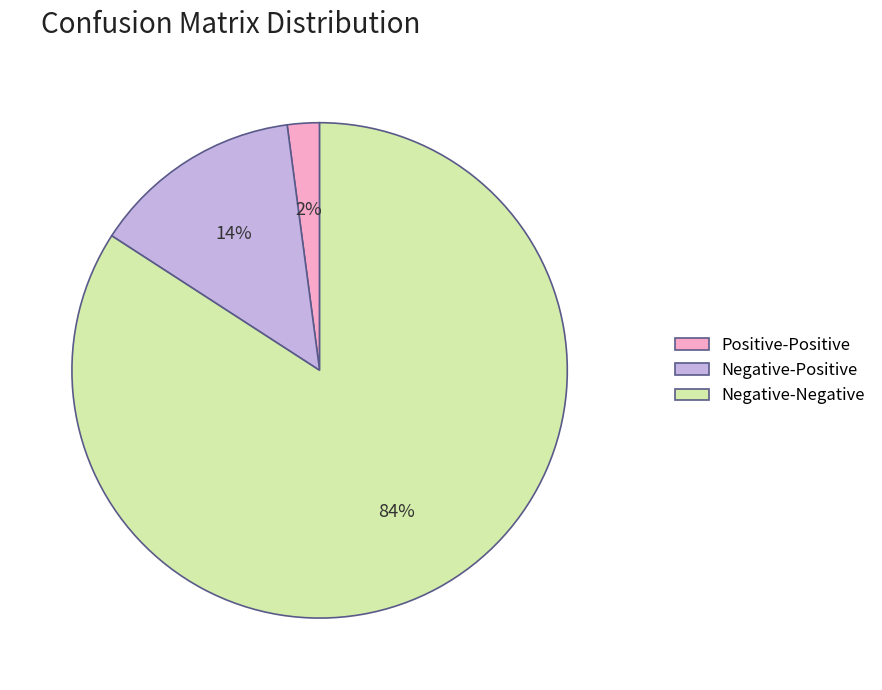

How many segments does this pie chart have?

3